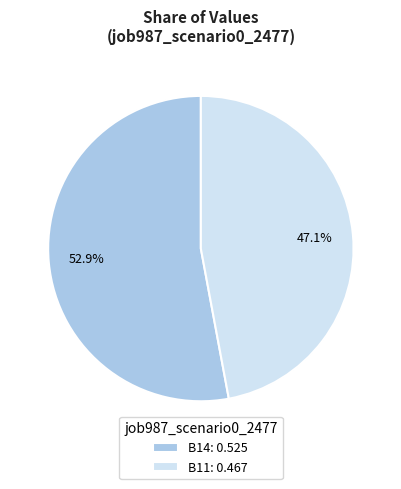

Combined, what portion of the pie is B11: 0.467 and B14: 0.525?

100.0%